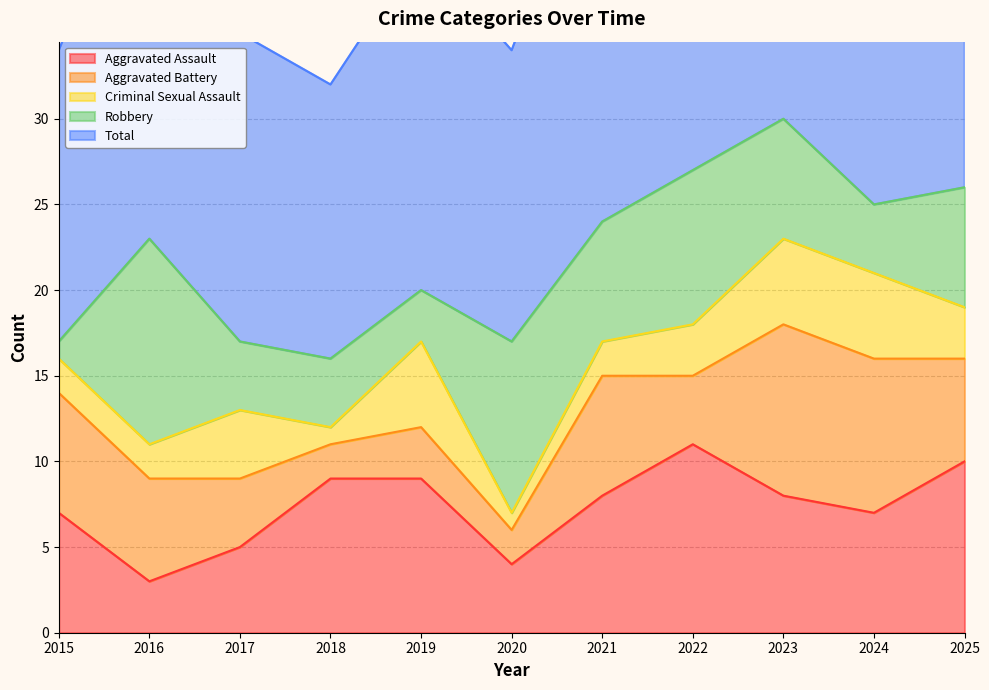

Reading left to right, transcribe all the data shown in this chart.

Aggravated Assault: 7	3	5	9	9	4	8	11	8	7	10
Aggravated Battery: 7	6	4	2	3	2	7	4	10	9	6
Criminal Sexual Assault: 2	2	4	1	5	1	2	3	5	5	3
Robbery: 1	12	4	4	3	10	7	9	7	4	7
Total: 17	24	18	16	20	17	24	27	30	25	27